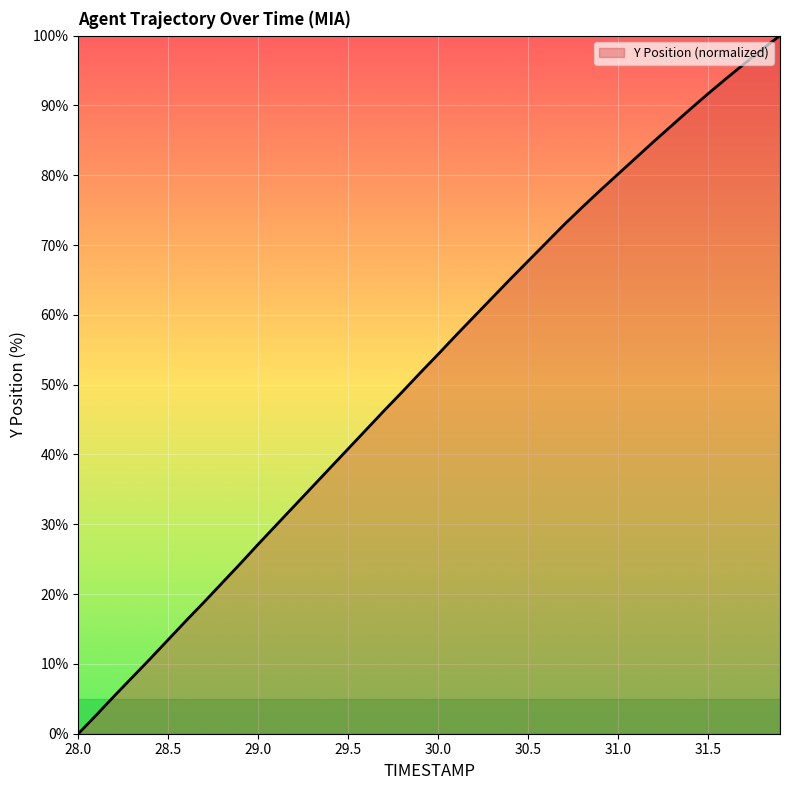

What is the difference between the maximum and minimum values?

100.0